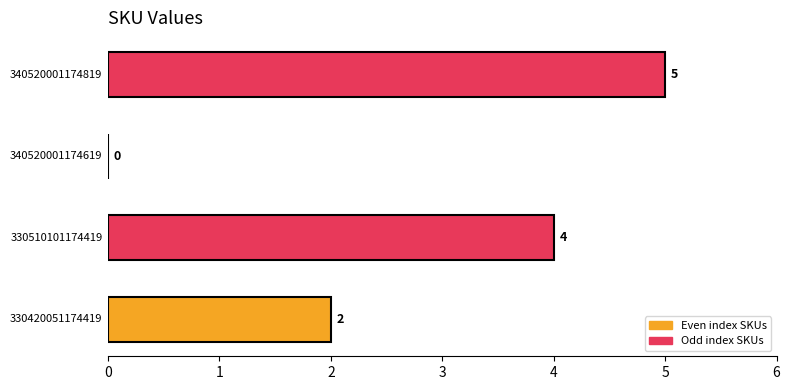

Are the bars grouped side by side (vs. stacked)?

No